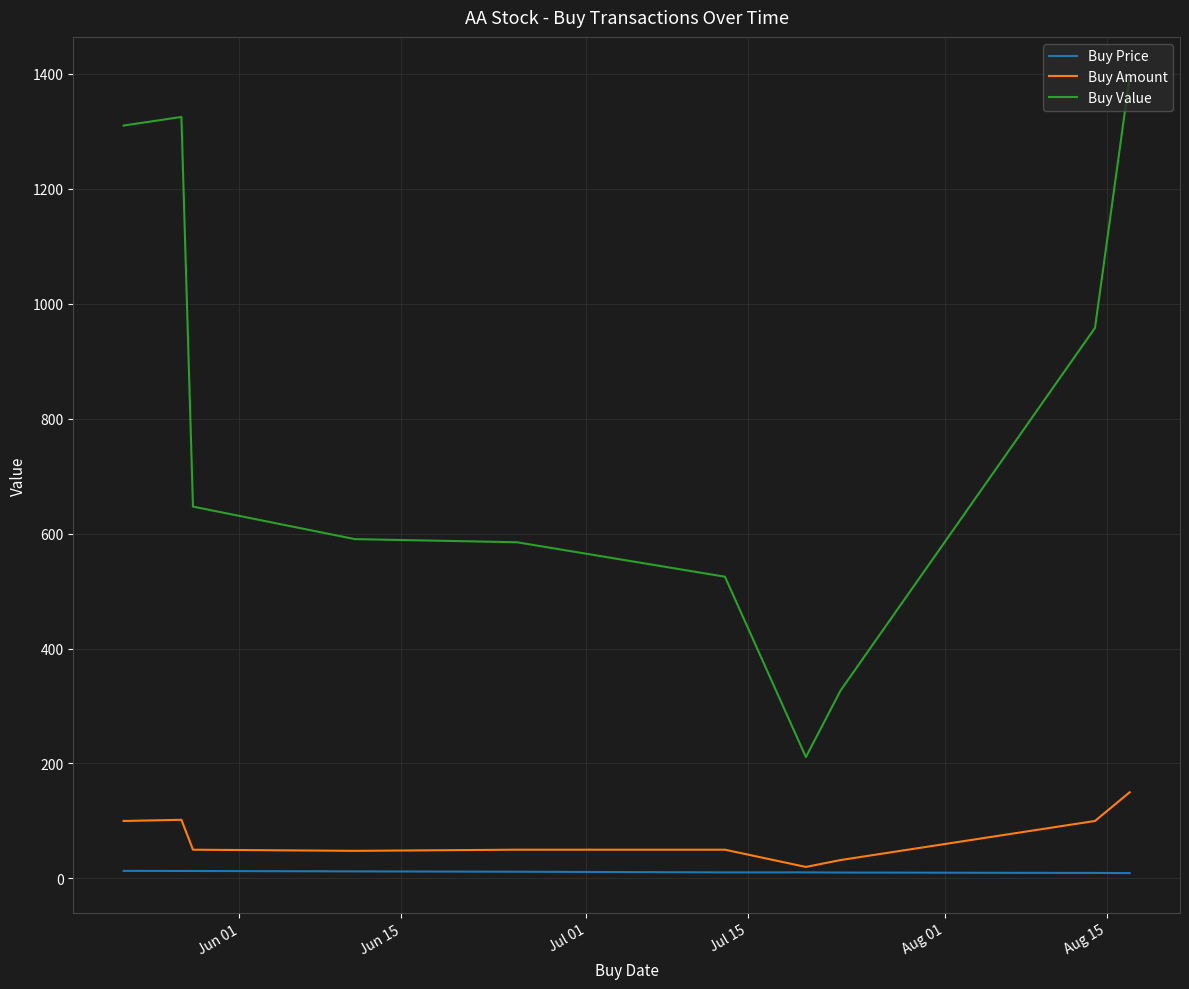

What is the sum of all Buy Price values?

113.2